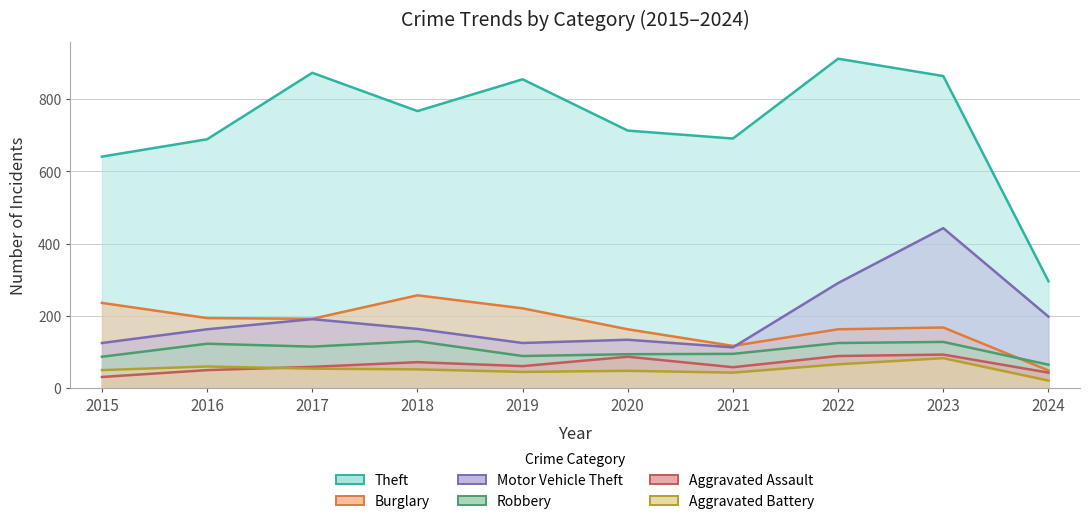

True or false: Aggravated Assault and Robbery cross at least once.

False